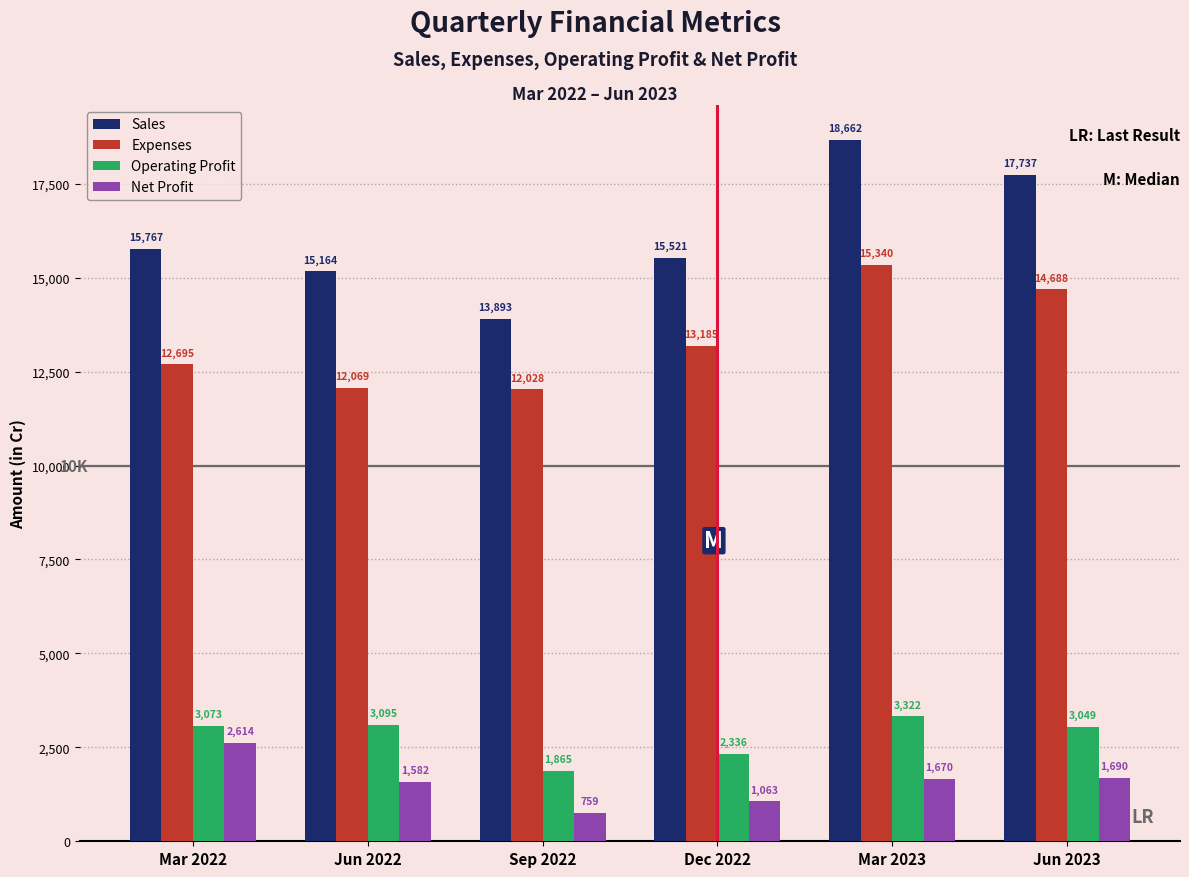

What is the difference between the maximum and minimum values in the Sales series?

4769